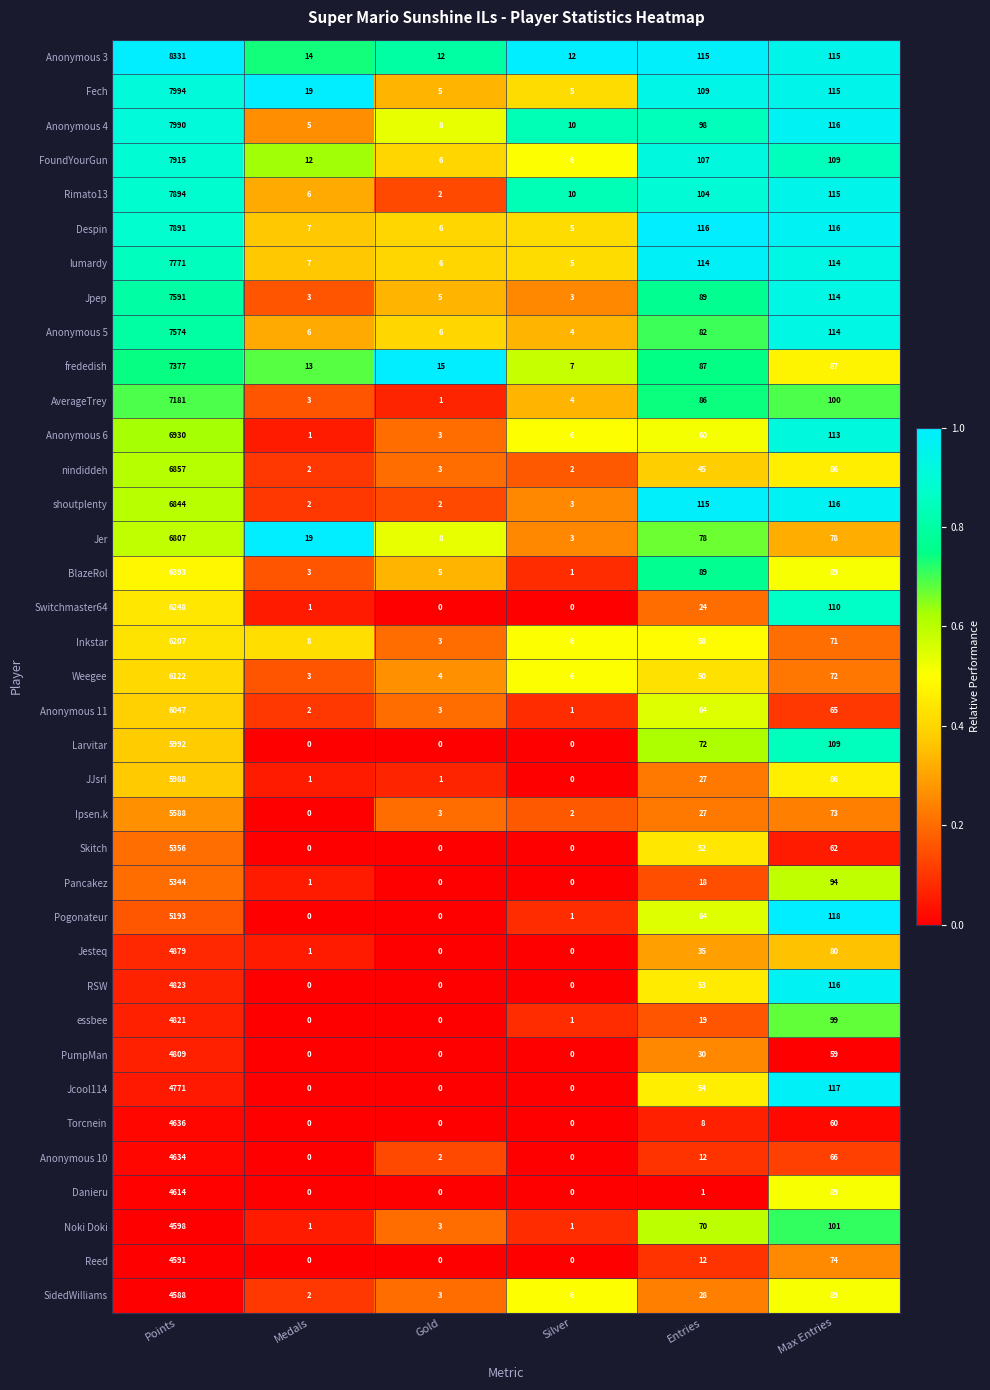

Which series has the widest spread of values?

Anonymous 3